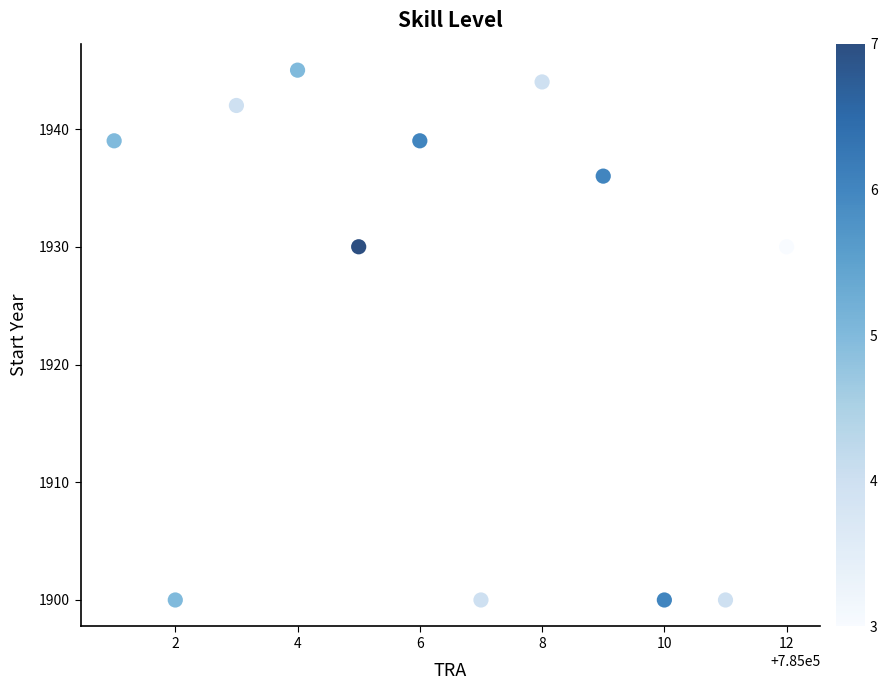

What is the average X value?

785006